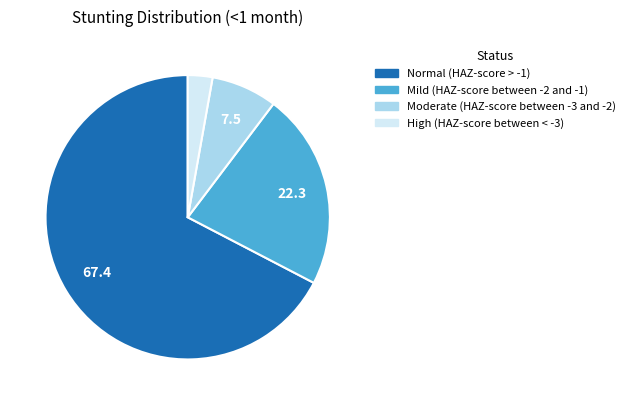

Combined, do Mild (HAZ-score between -2 and -1) and Moderate (HAZ-score between -3 and -2) account for over 50%?

No